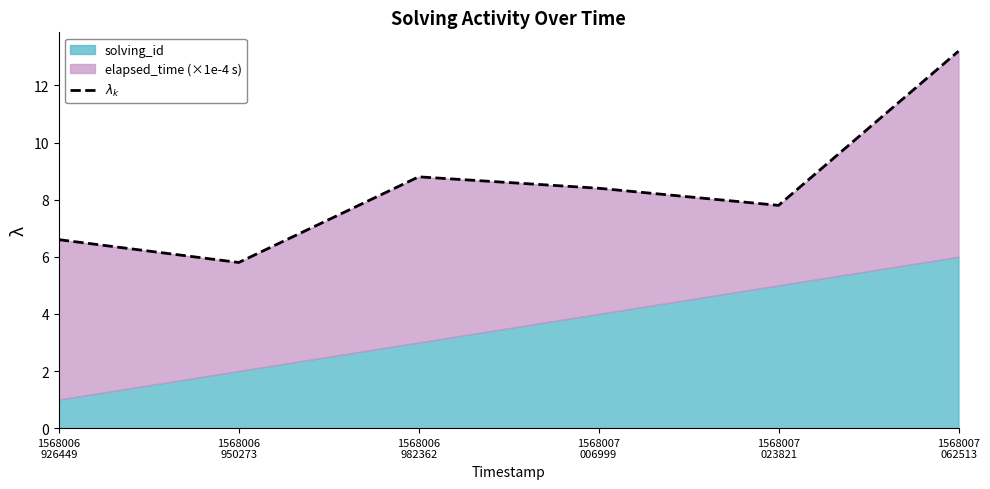

What is the greatest value displayed?

13.2